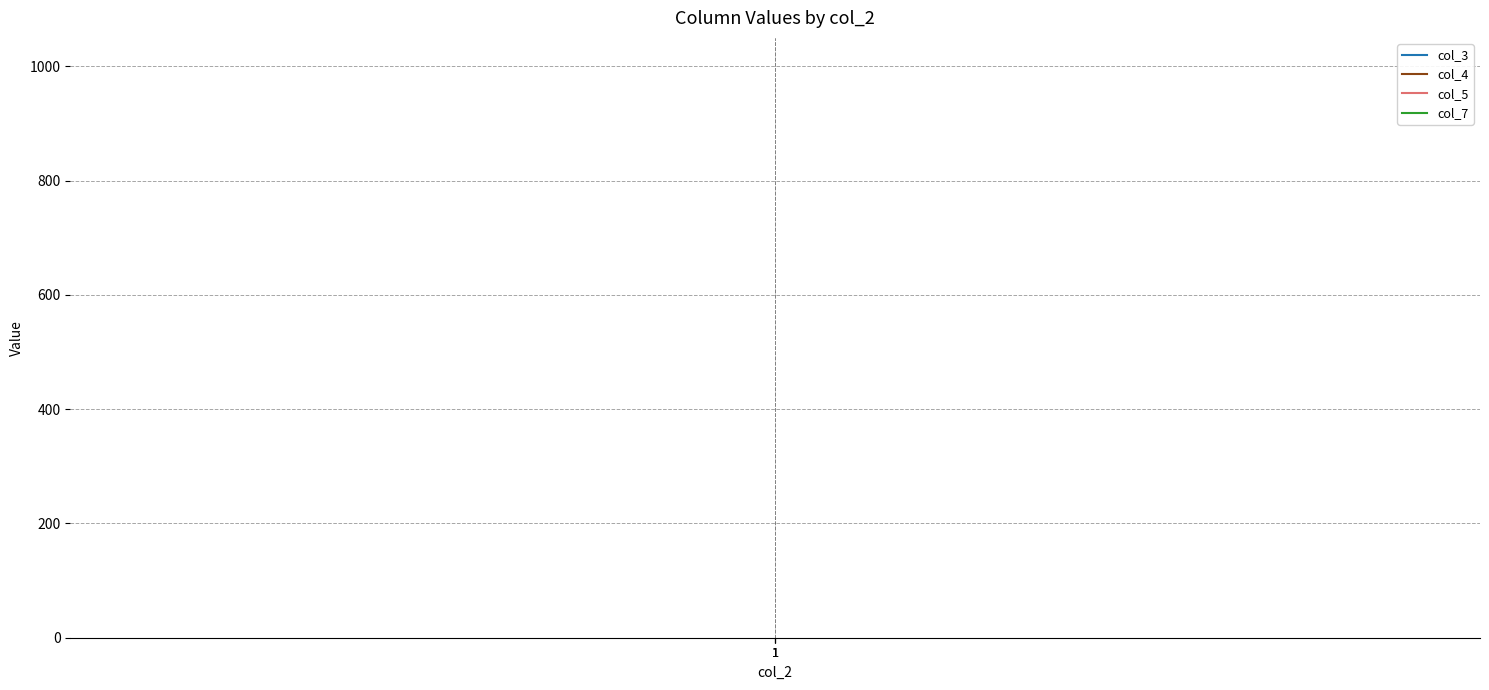

Is the value of col_3 at 1 greater than the value of col_7 at 1?

Yes